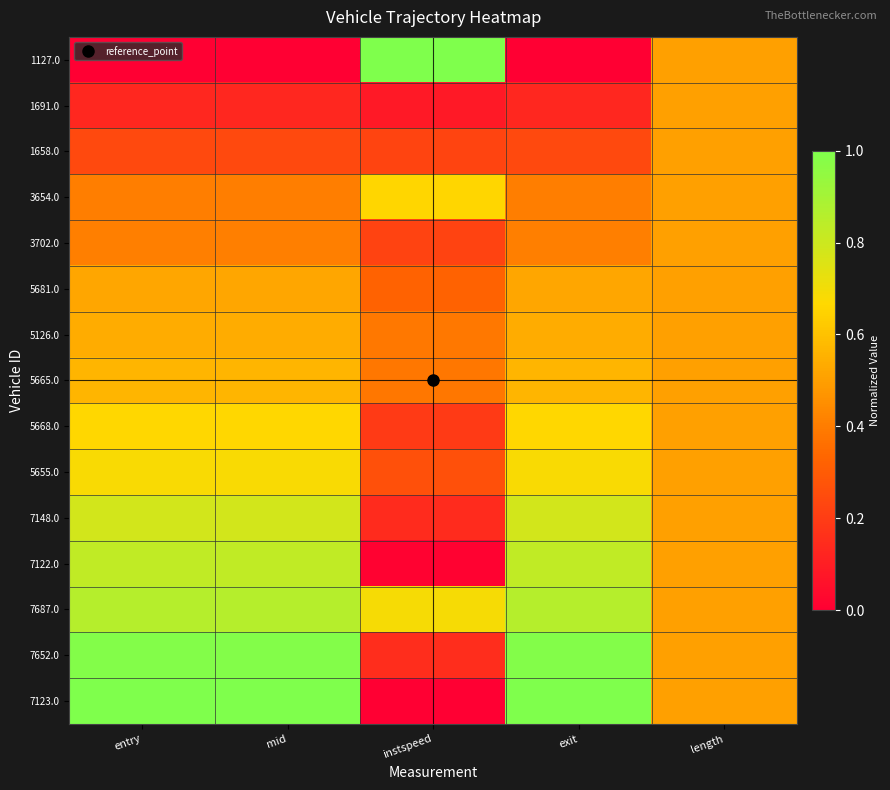

Reading left to right, transcribe all the data shown in this chart.

1127.0: entry=0.0	mid=0.0	instspeed=1.0	exit=0.0	length=0.5
1691.0: entry=0.1	mid=0.1	instspeed=0.1	exit=0.1	length=0.5
1658.0: entry=0.2	mid=0.2	instspeed=0.2	exit=0.2	length=0.5
3654.0: entry=0.4	mid=0.4	instspeed=0.7	exit=0.4	length=0.5
3702.0: entry=0.4	mid=0.4	instspeed=0.2	exit=0.4	length=0.5
5681.0: entry=0.5	mid=0.5	instspeed=0.3	exit=0.5	length=0.5
5126.0: entry=0.5	mid=0.5	instspeed=0.4	exit=0.5	length=0.5
5665.0: entry=0.6	mid=0.6	instspeed=0.4	exit=0.6	length=0.5
5668.0: entry=0.7	mid=0.7	instspeed=0.2	exit=0.7	length=0.5
5655.0: entry=0.7	mid=0.7	instspeed=0.3	exit=0.7	length=0.5
7148.0: entry=0.8	mid=0.8	instspeed=0.1	exit=0.8	length=0.5
7122.0: entry=0.8	mid=0.8	instspeed=0.0	exit=0.8	length=0.5
7687.0: entry=0.9	mid=0.9	instspeed=0.7	exit=0.9	length=0.5
7652.0: entry=1.0	mid=1.0	instspeed=0.2	exit=1.0	length=0.5
7123.0: entry=1.0	mid=1.0	instspeed=0.0	exit=1.0	length=0.5